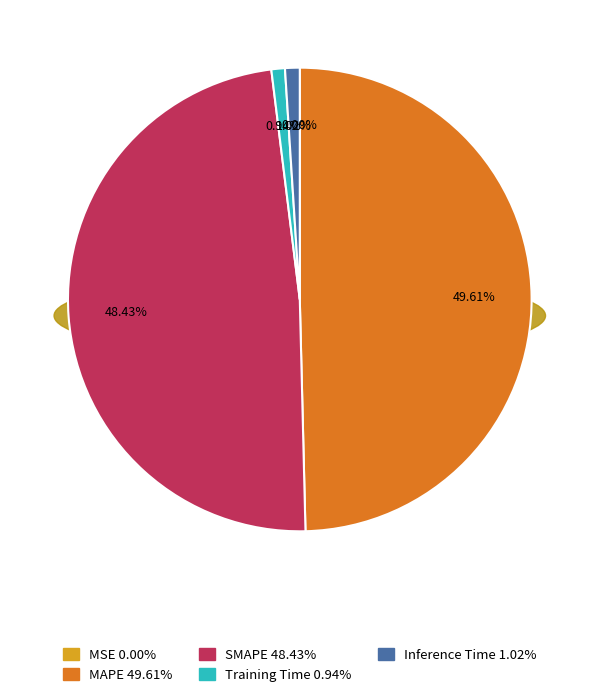

Which slice is the smallest?

MSE